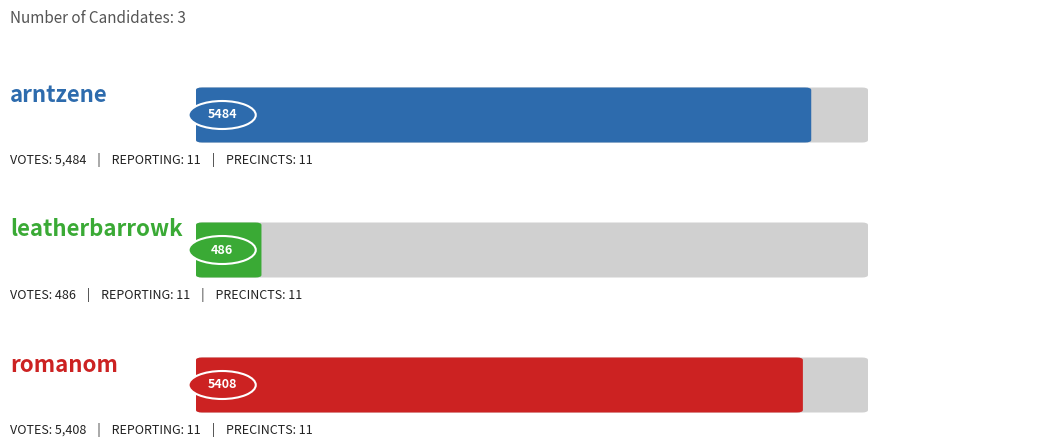

What is the greatest value displayed?

5484